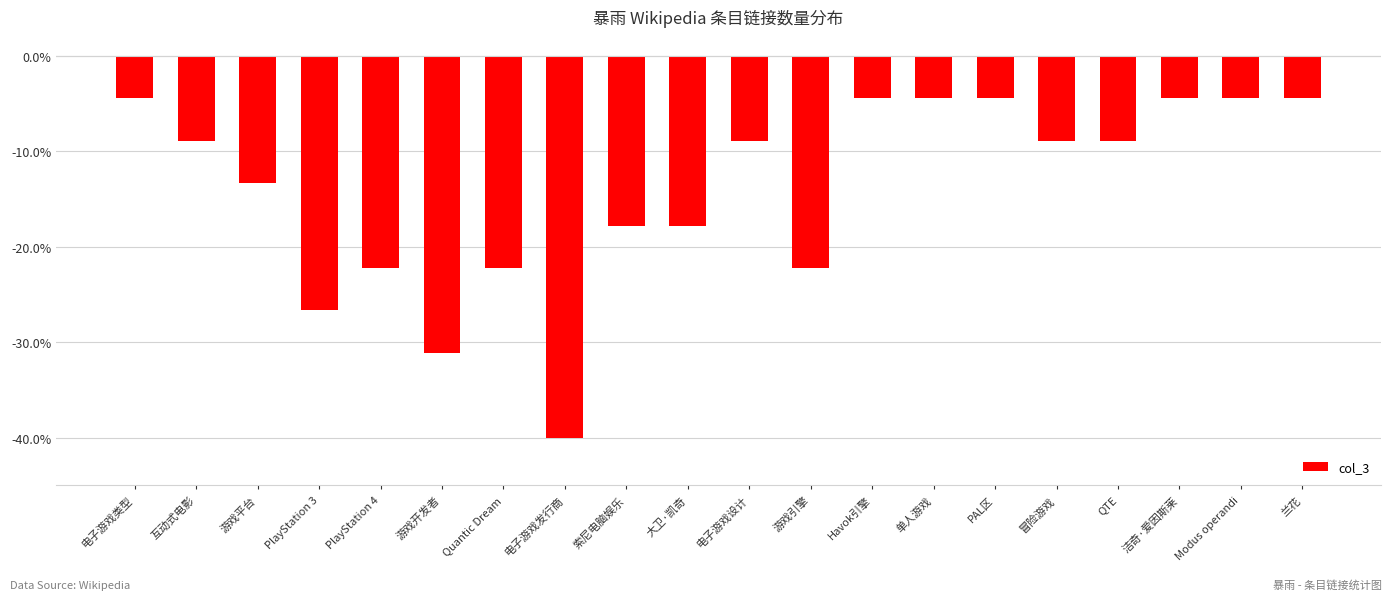

What position from the right is 大卫·凯奇?

11